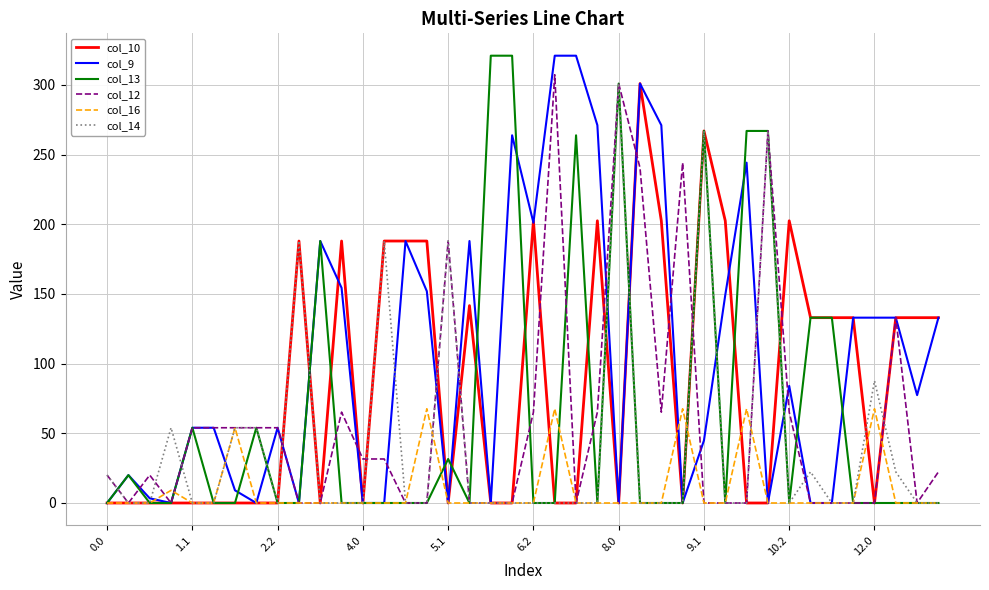

What is the maximum value shown in the chart?

321.0